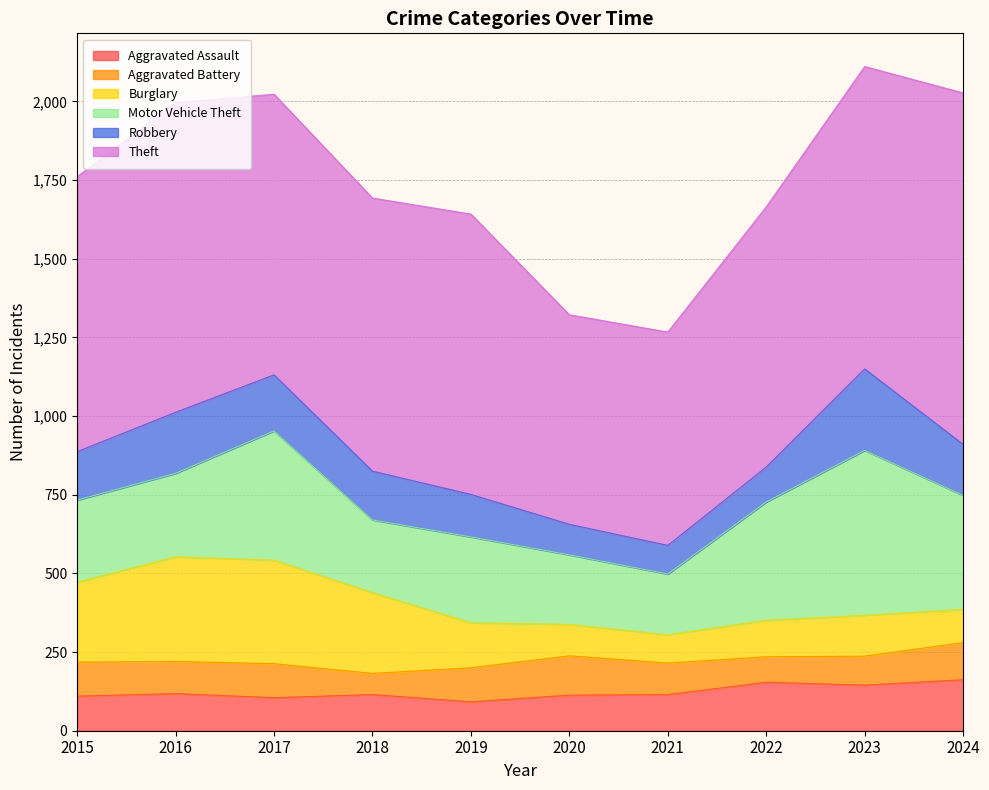

How many data points in Aggravated Assault are less than 115?

4